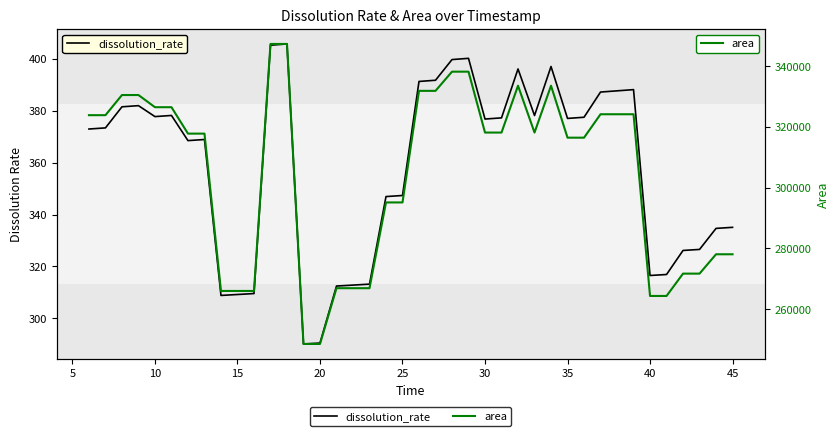

Which series has the widest spread of values?

area